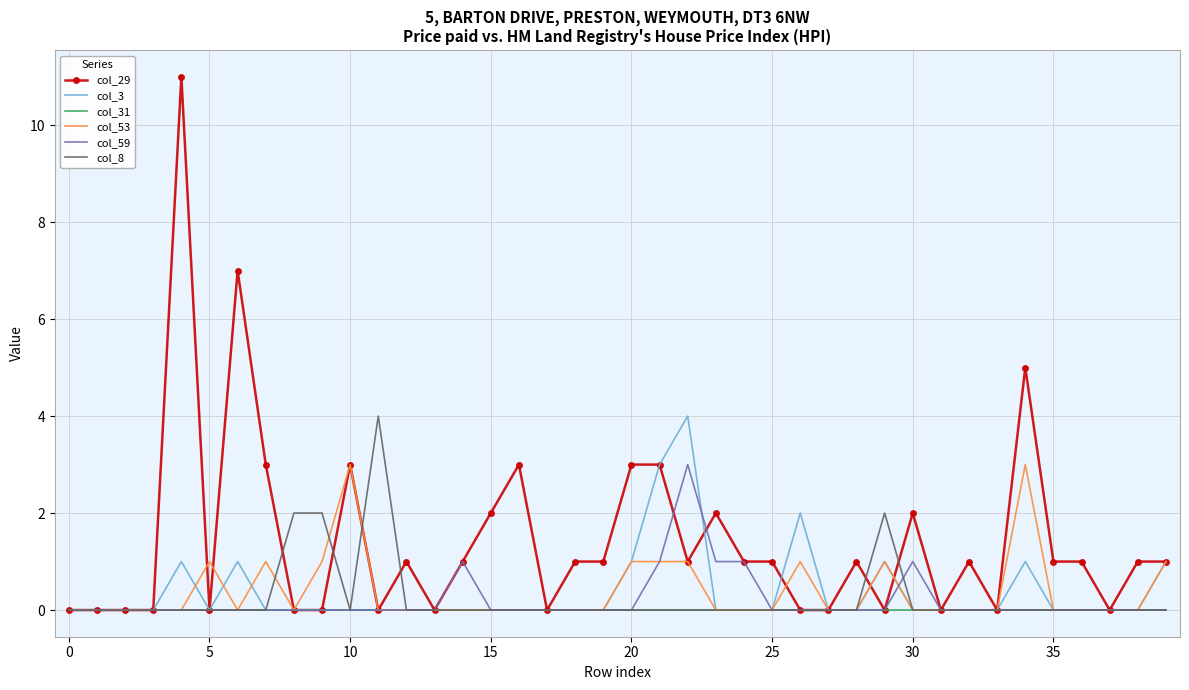

What is the maximum value shown in the chart?

11